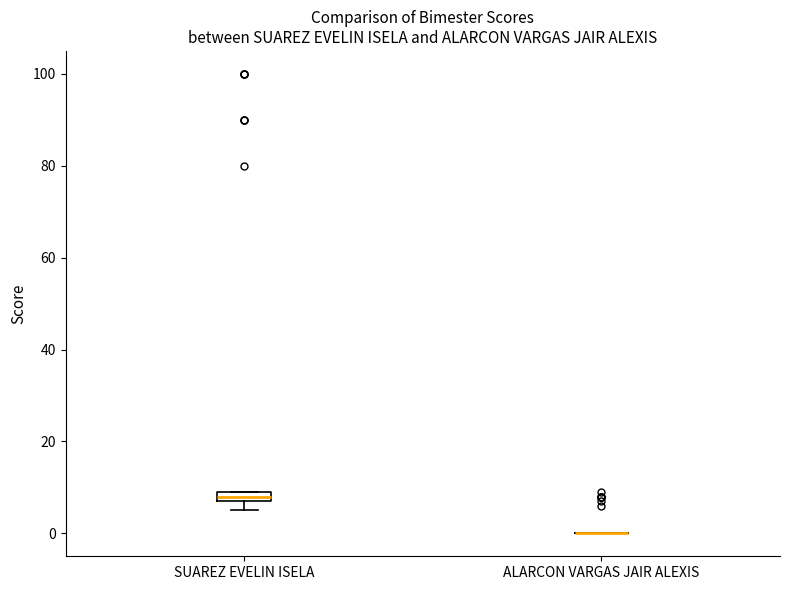

Which box is the tallest, from its lower edge to its upper edge?

SUAREZ EVELIN ISELA